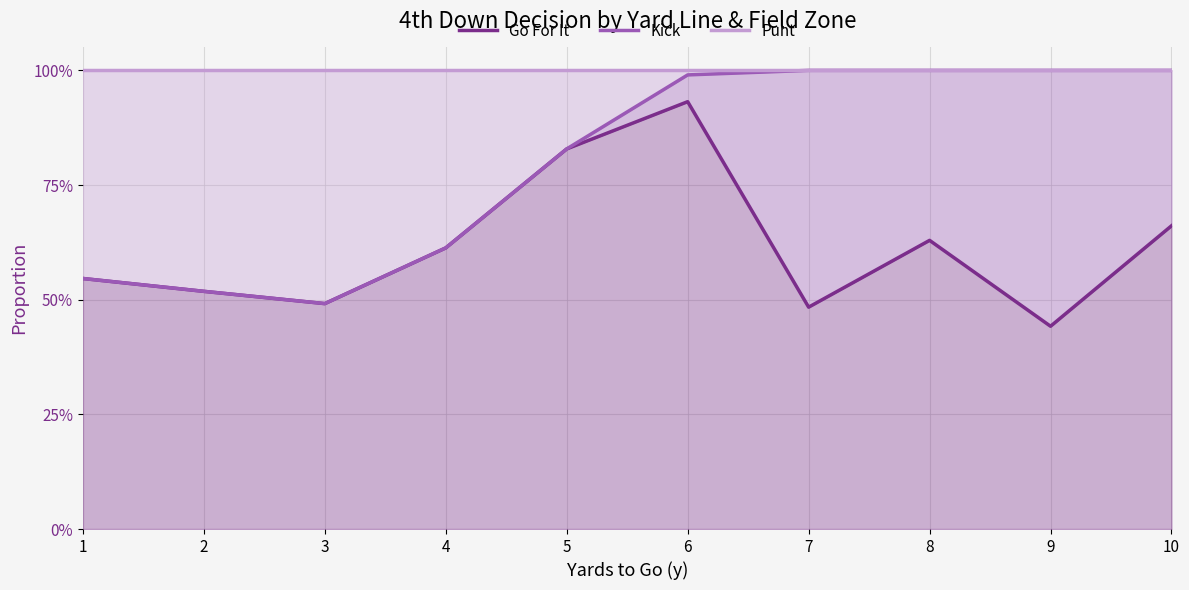

What is the spread (max minus min) of values at 9?

0.6